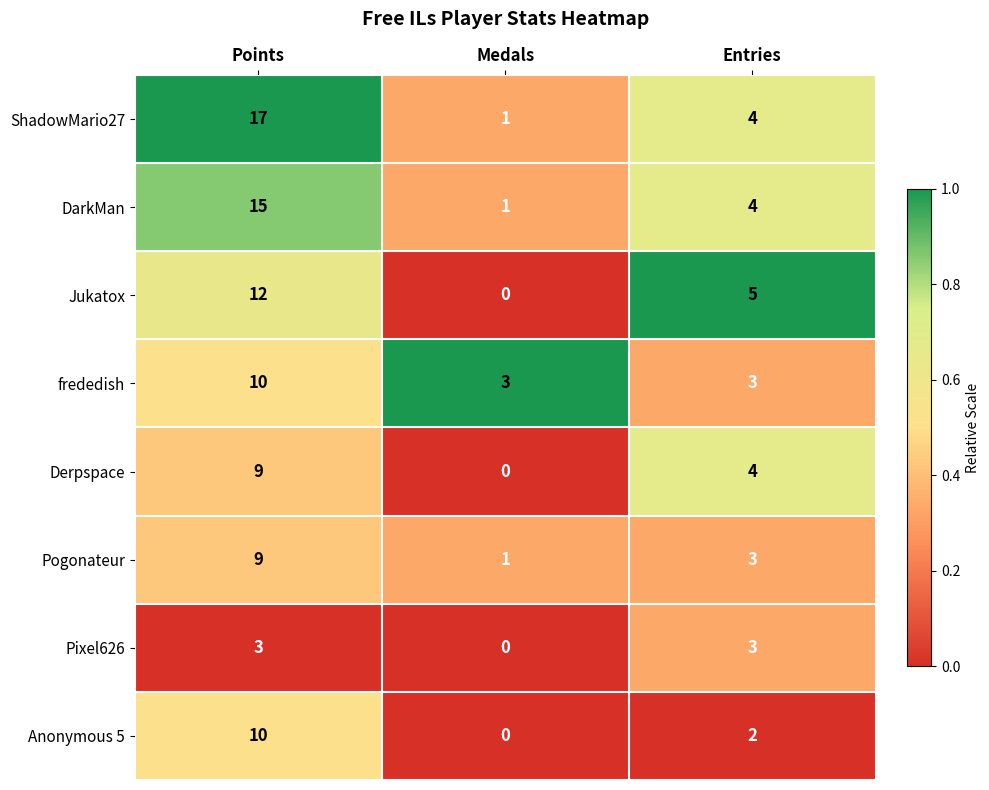

True or false: DarkMan has a value of 4 at Entries.

True